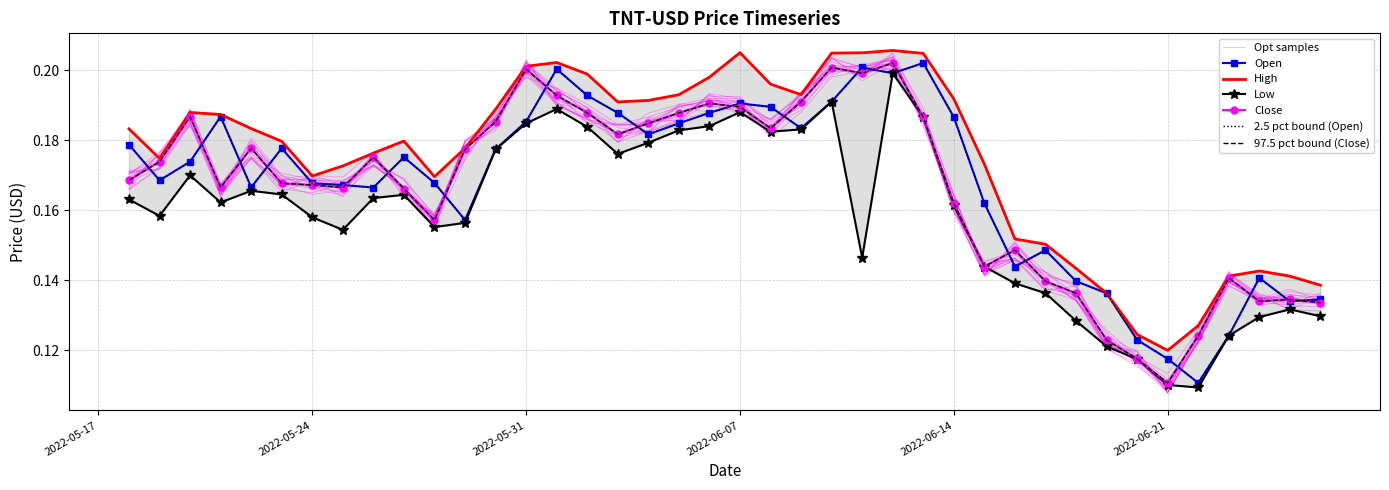

Where is the first local maximum for Open?

2022-05-21